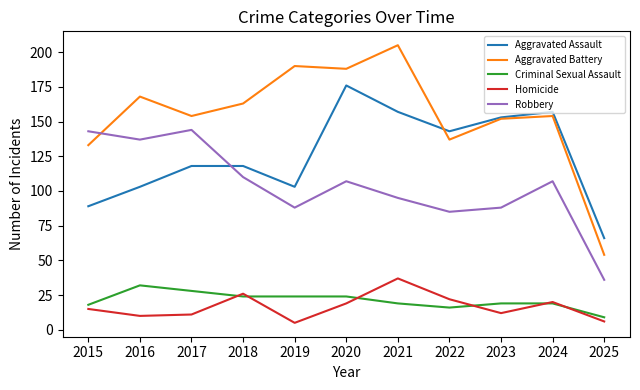

True or false: Aggravated Assault and Robbery intersect in this chart.

True